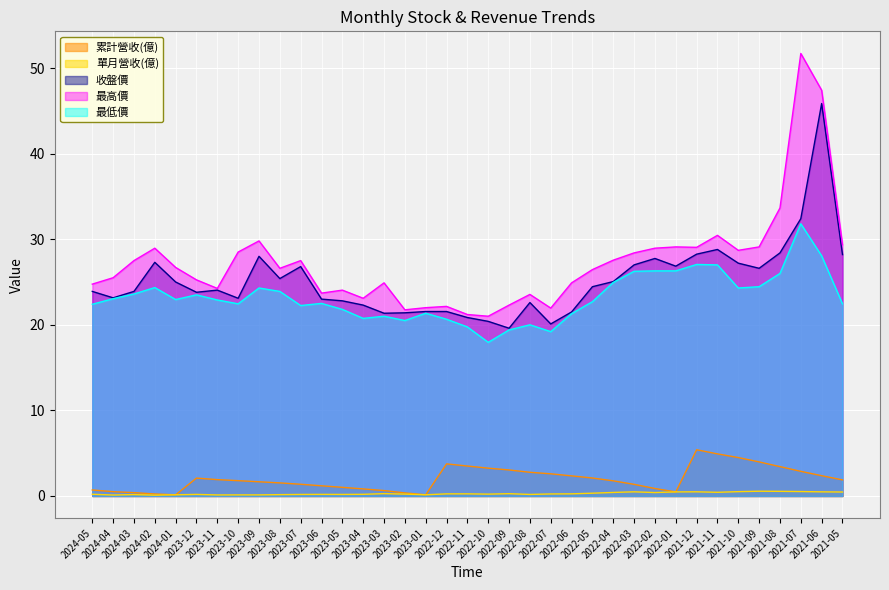

Where does the 最高價 series first go above 26?

2024-03